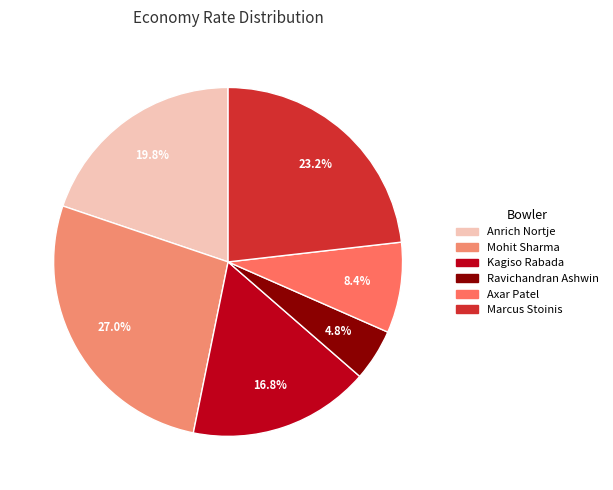

To the nearest percent, what is the average slice percentage?

17%